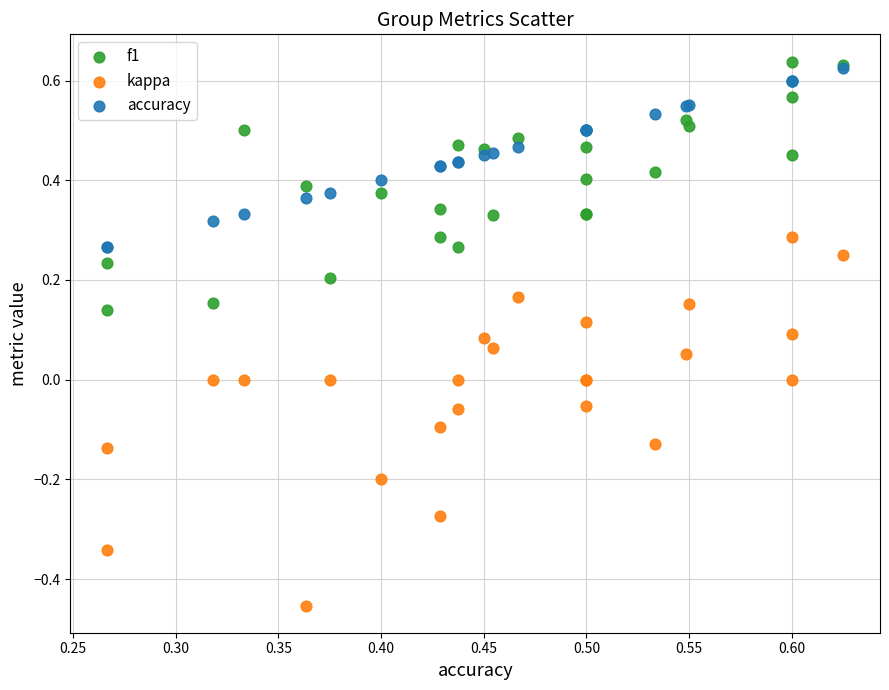

Which series has the largest Y range (max minus min)?

kappa